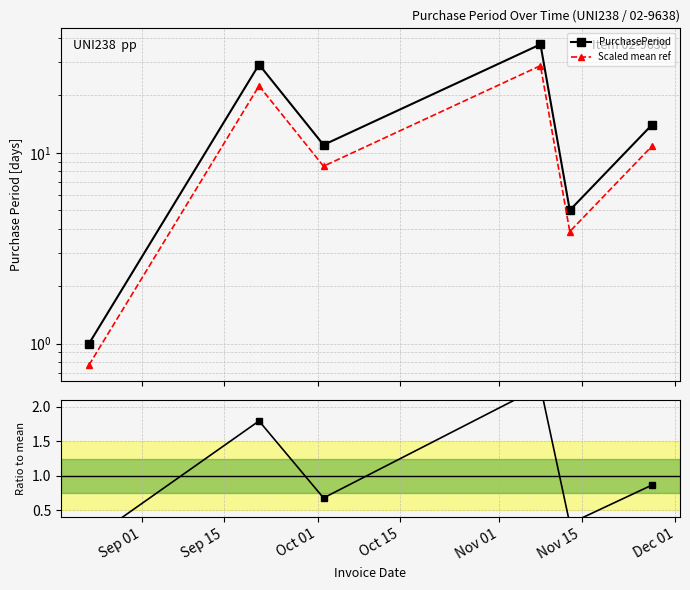

What is the label of the 6th point from the right?

Sep 01